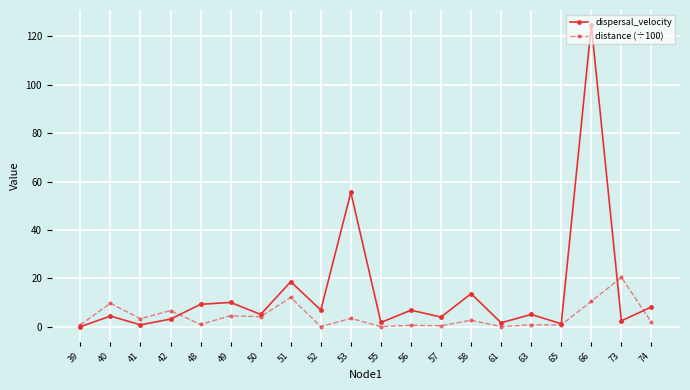

What is the value of the distance (÷100) point at the 16th from the left?

0.9